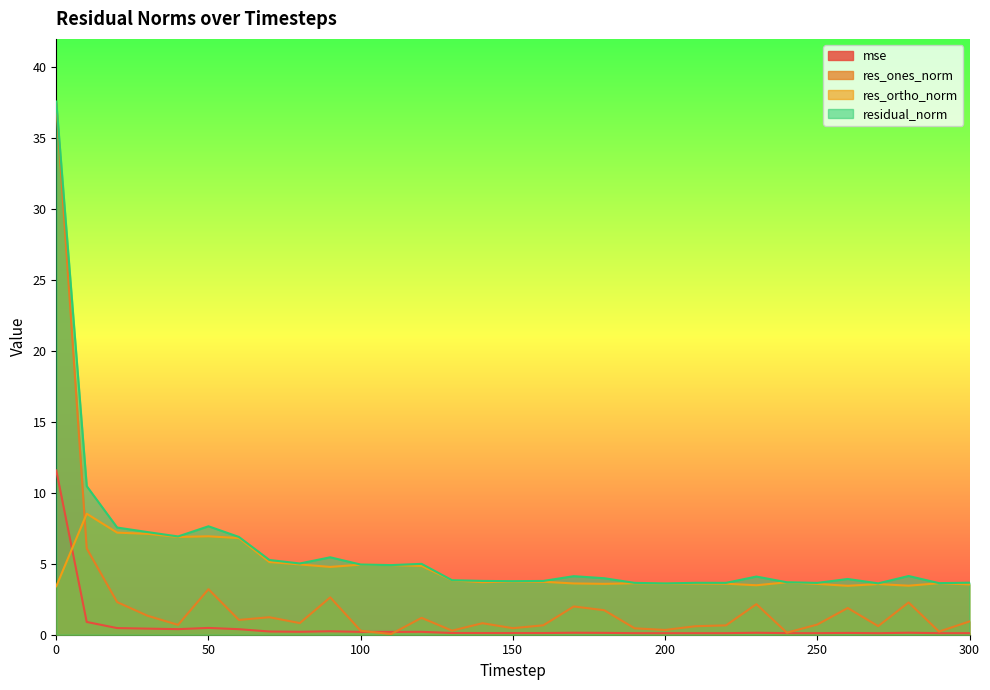

True or false: res_ortho_norm has more than 1 interior local peaks.

True